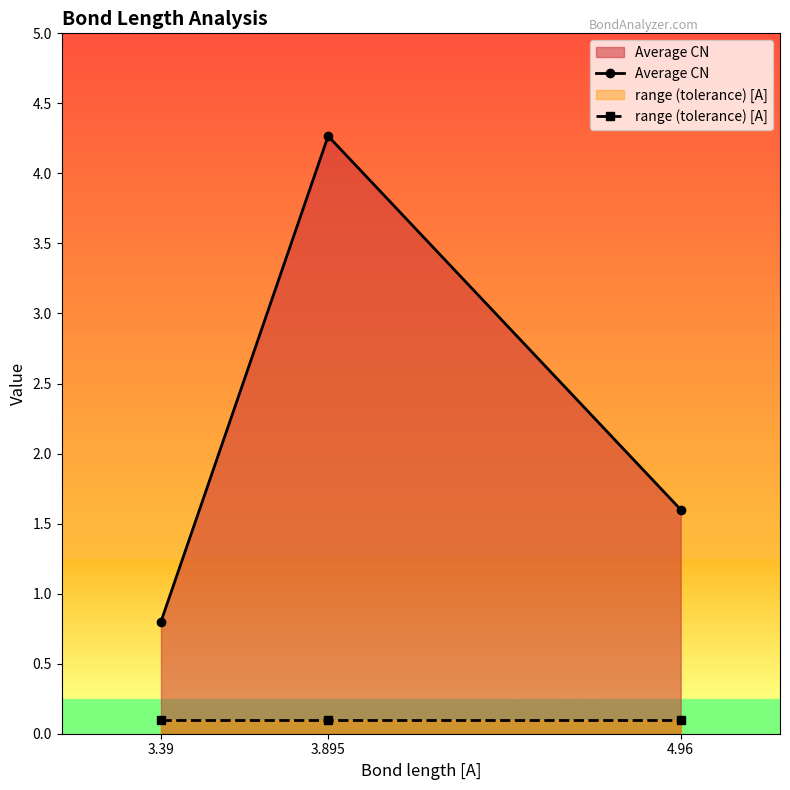

Which series has the largest range (max minus min)?

Average CN